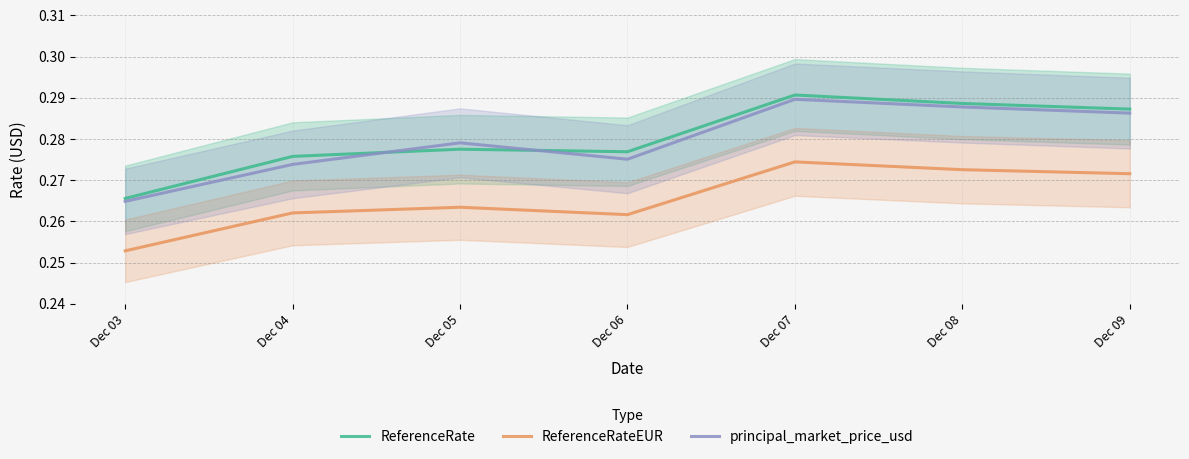

Which series has the largest total across all categories?

ReferenceRate